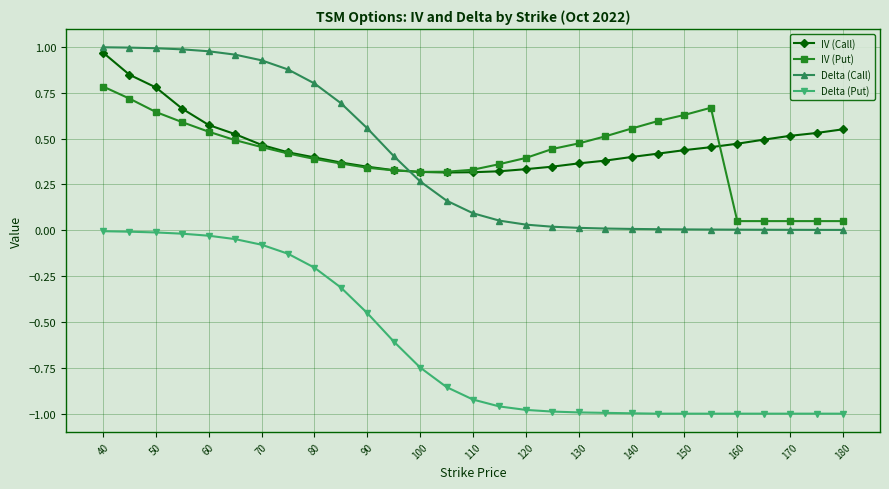

True or false: Delta (Put) and IV (Put) cross at least once.

False